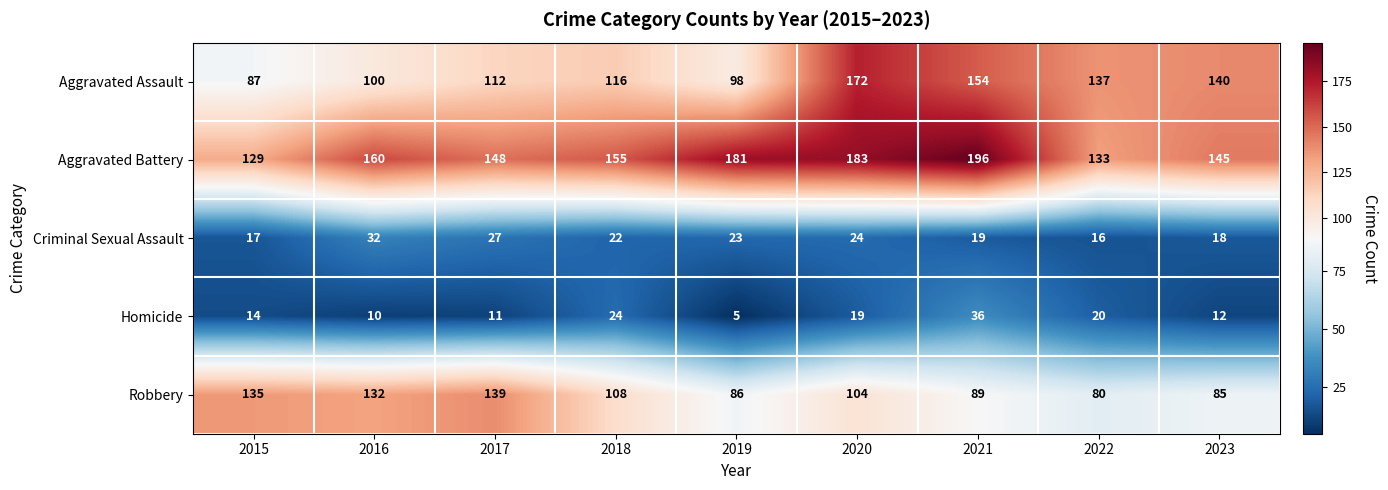

What is the minimum value shown in the chart?

5